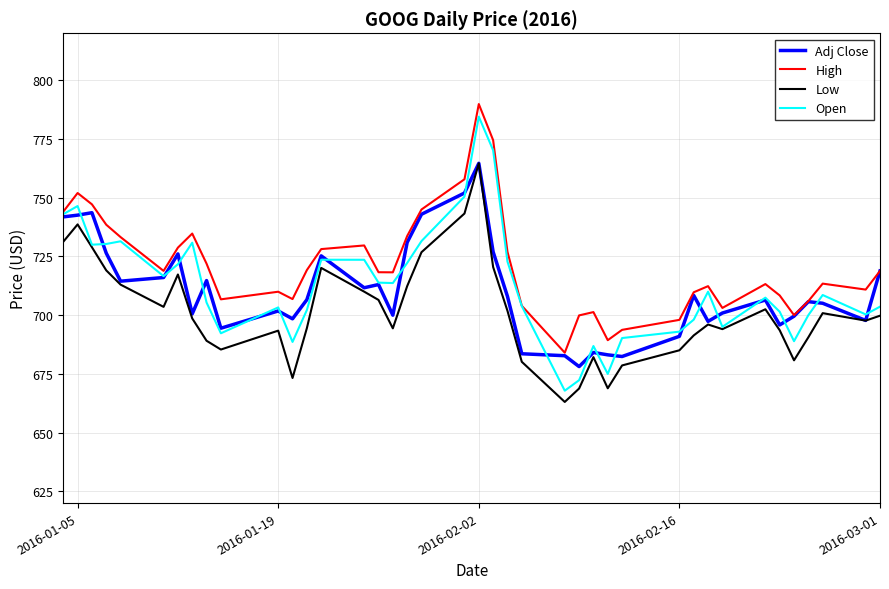

What is the maximum value shown in the chart?

789.9